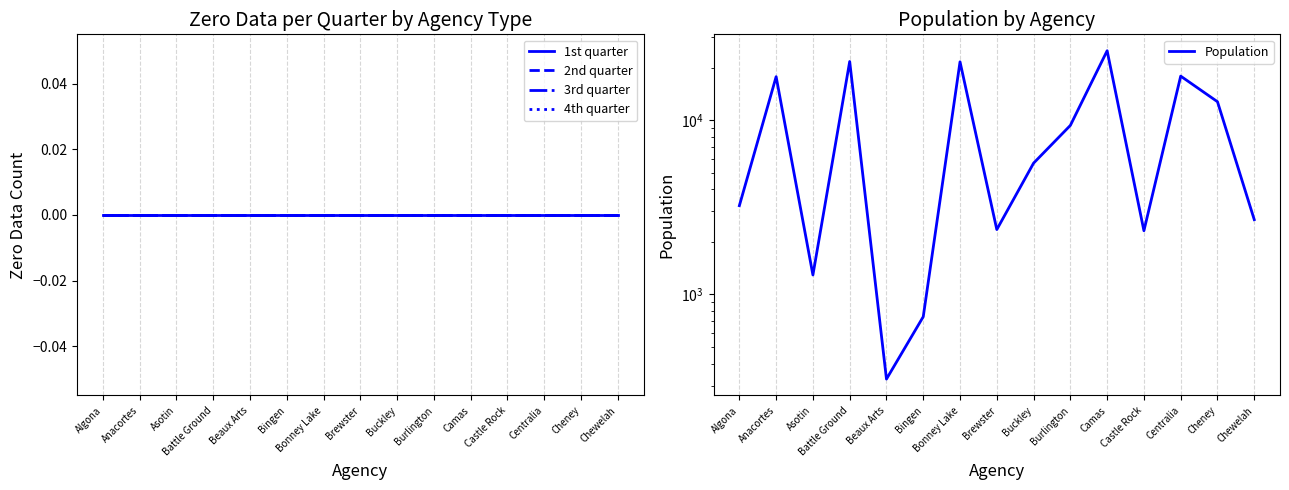

The Population series shows 9168 at Bonney Lake. True or false?

False